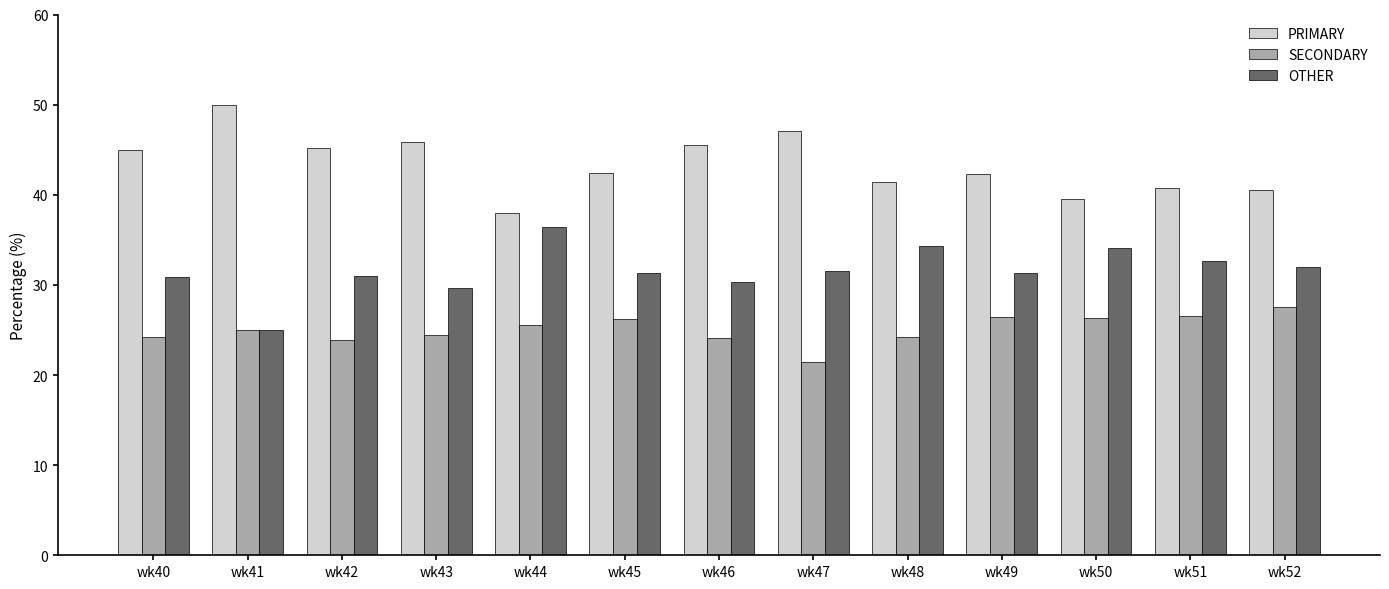

Which series has the largest total across all categories?

PRIMARY